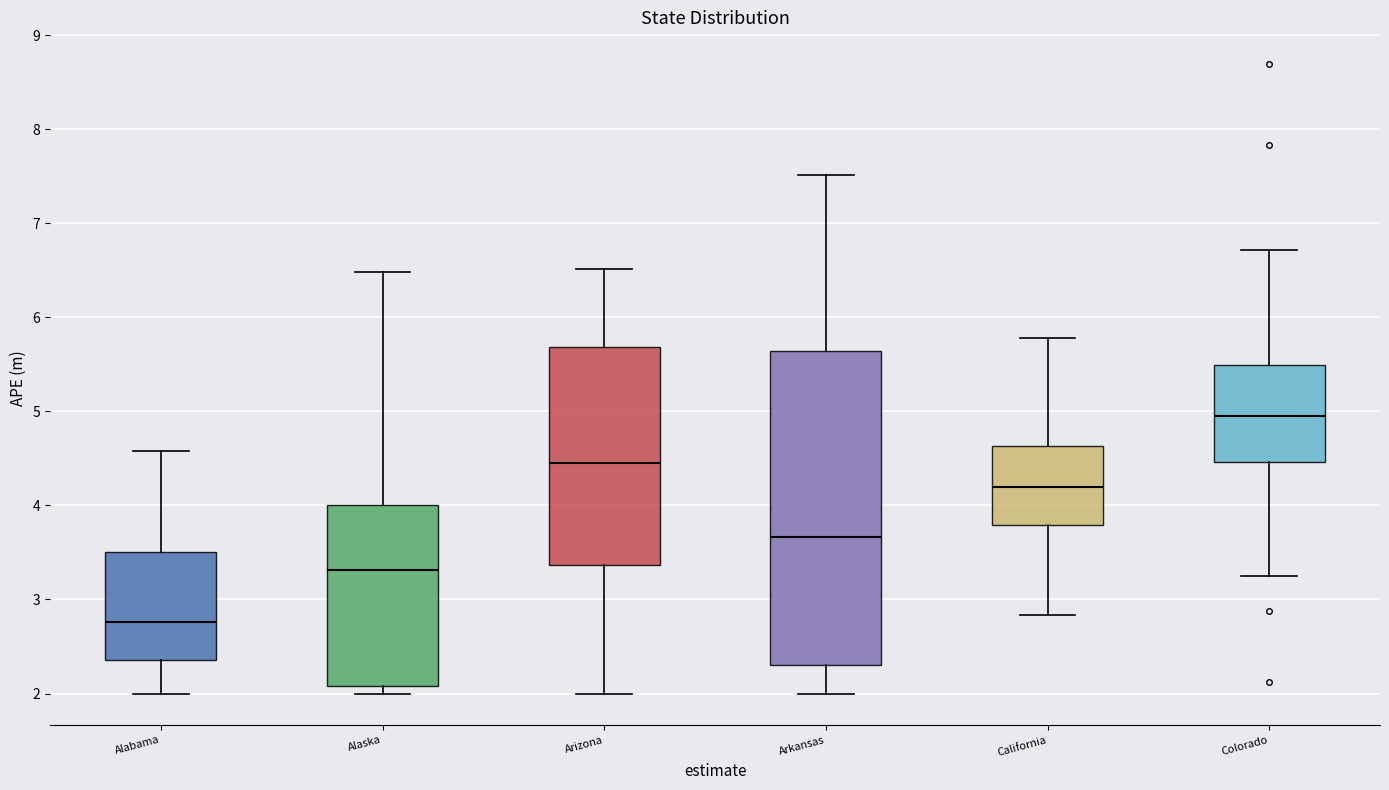

Reading left to right, read every box against the y-axis: the position of its median line, the range the box covers, and the ends of its whiskers. The values are not printed on the chart, so give them approximately, as read against the axis.

Alabama: median 2.8, box 2.4 to 3.5, whiskers 2.0 to 4.6
Alaska: median 3.3, box 2.1 to 4.0, whiskers 2.0 to 6.5
Arizona: median 4.5, box 3.4 to 5.7, whiskers 2.0 to 6.5
Arkansas: median 3.7, box 2.3 to 5.6, whiskers 2.0 to 7.5
California: median 4.2, box 3.8 to 4.6, whiskers 2.8 to 5.8
Colorado: median 5.0, box 4.5 to 5.5, whiskers 3.2 to 6.7